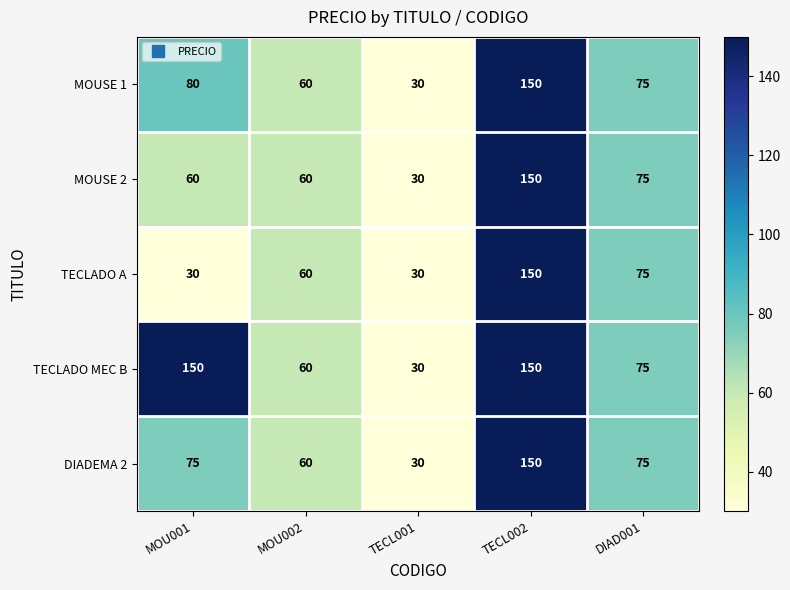

What is the smallest value displayed?

30